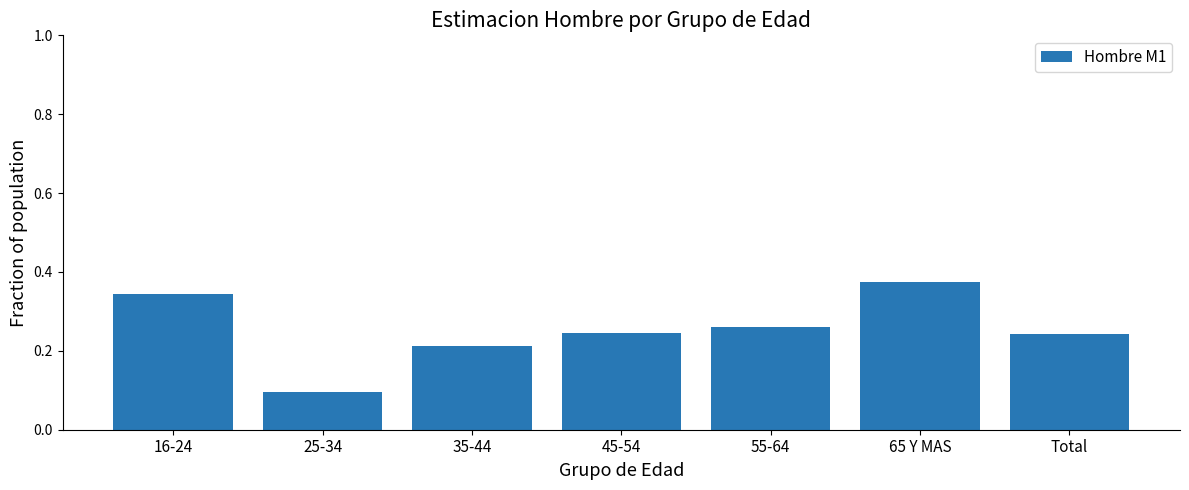

What is the sum of all values?

1.8